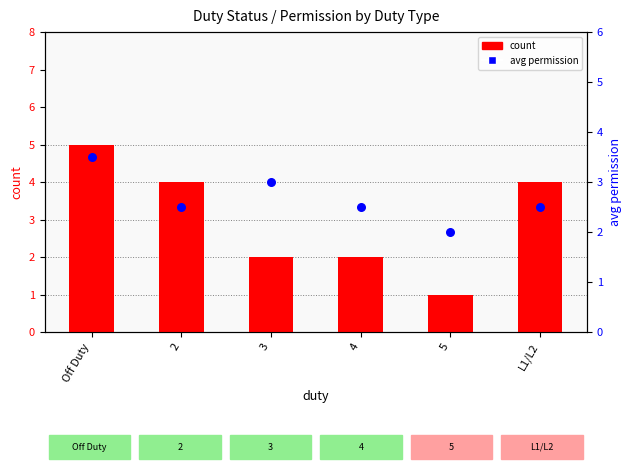

Which series has the largest total across all categories?

count